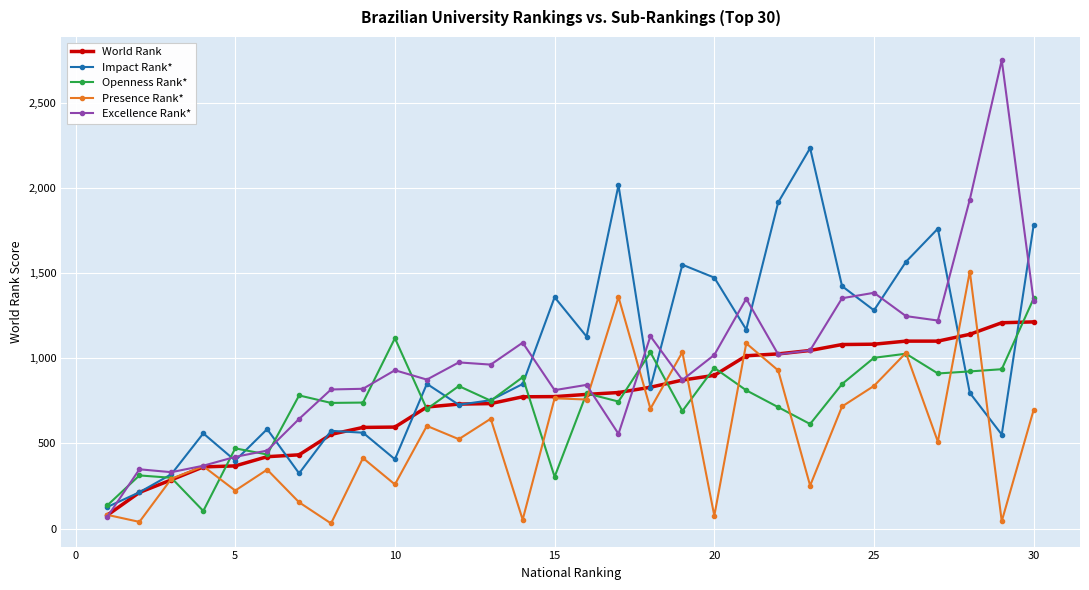

True or false: Impact Rank* has more than 1 points higher than both neighbors.

True